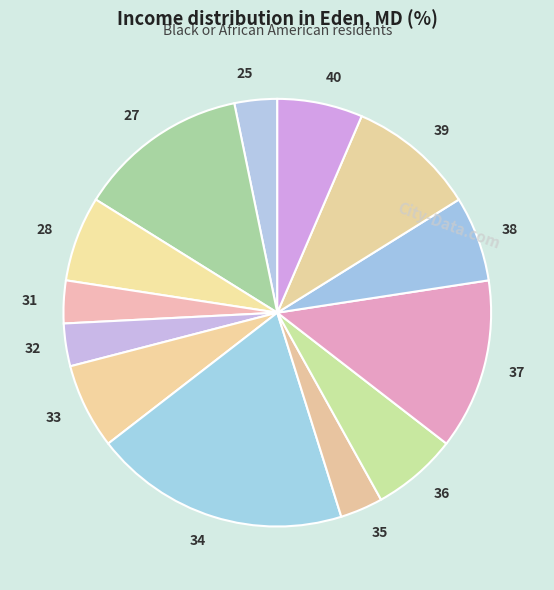

Is there any slice that represents more than half of the pie?

No